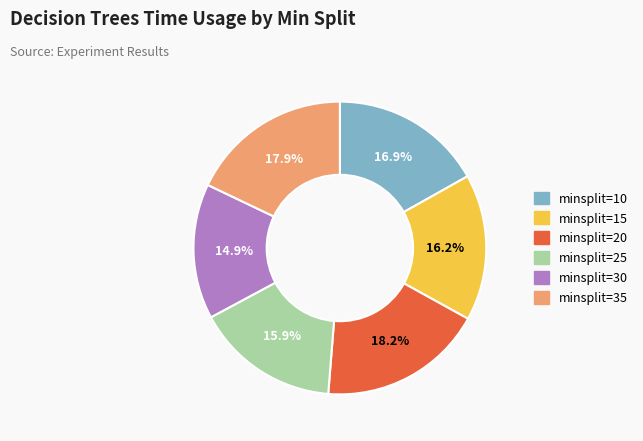

Does any single category account for the majority?

No